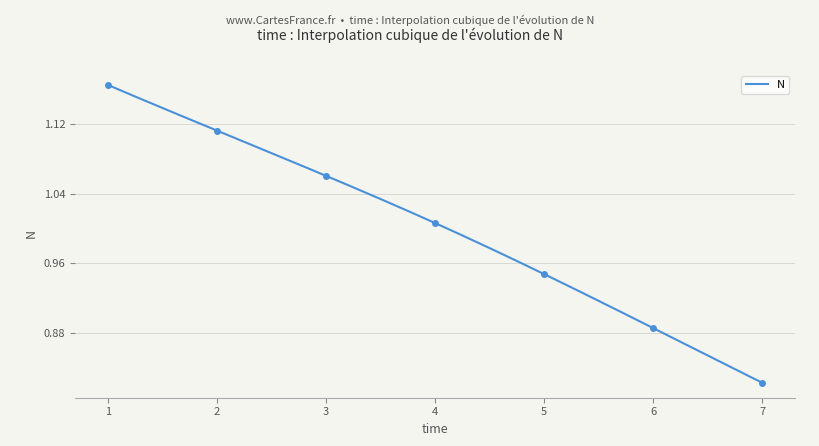

Which category has the highest value across all series?

1